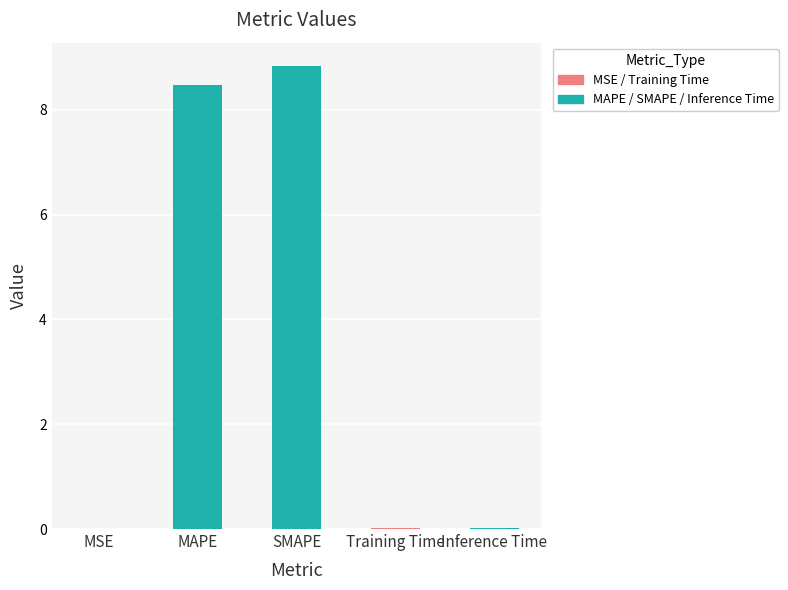

What is the sum of all values?

17.3